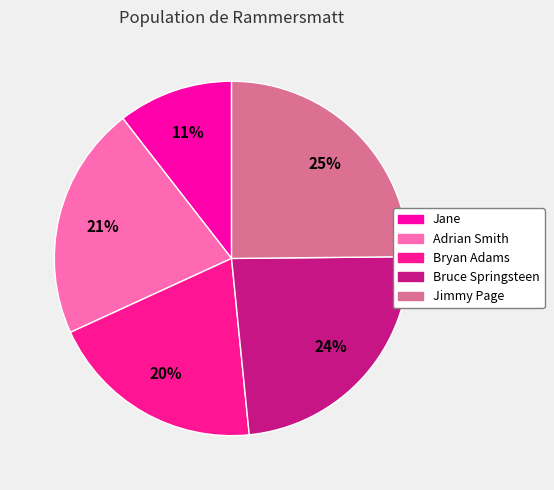

To the nearest percent, what is the difference between the Bruce Springsteen and Jimmy Page slice percentages?

1%